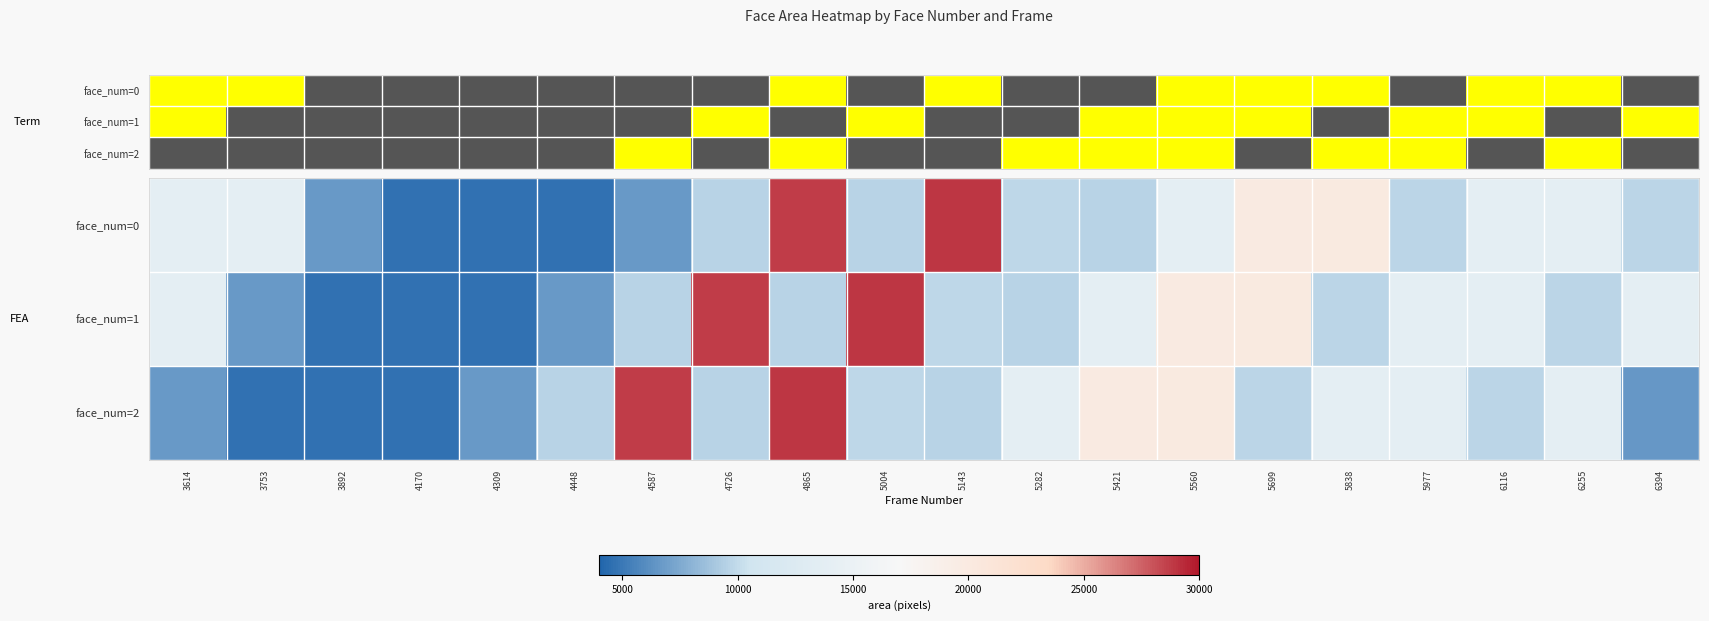

What is the total value across all series at 4726?

47938